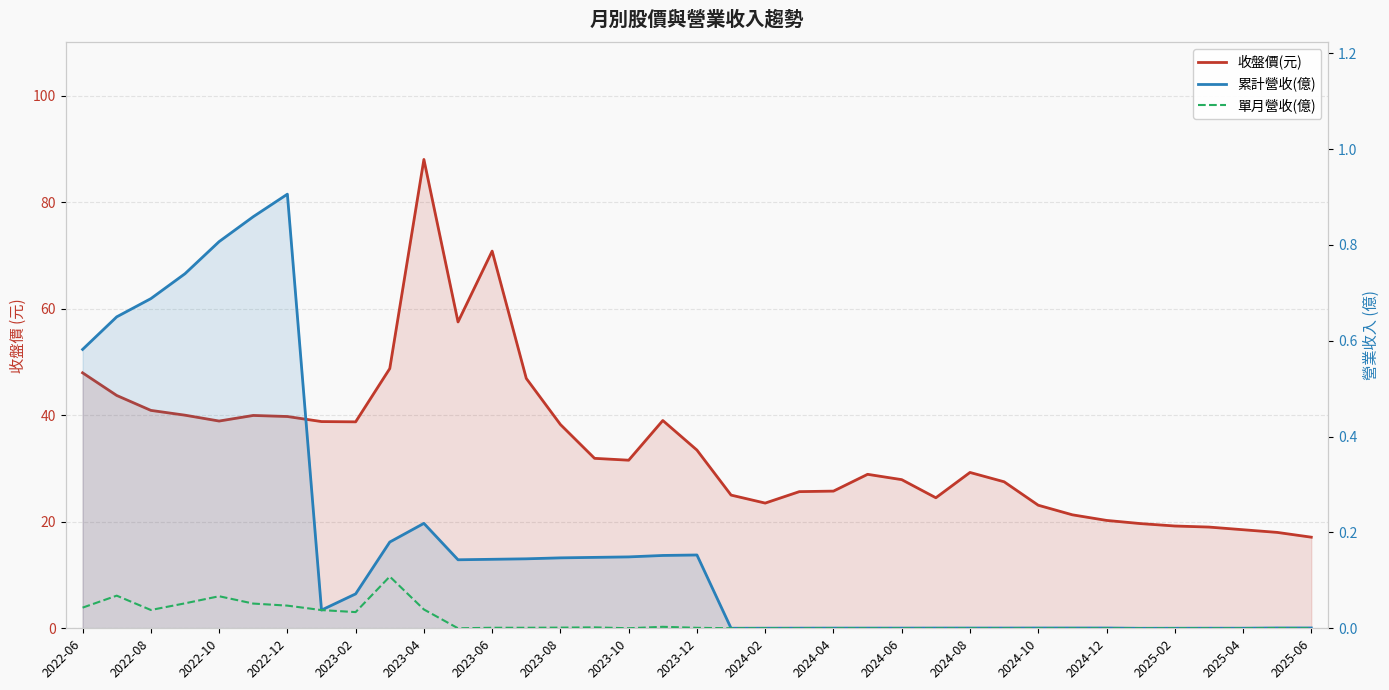

Which series changed the most between 31 and 36?

收盤價(元)